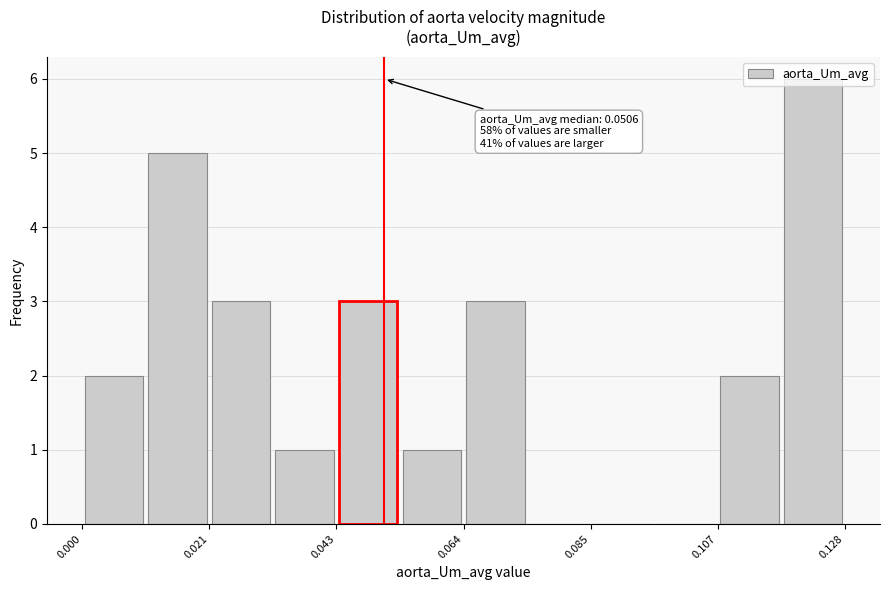

Around what value on the x-axis is the tallest bar? Give the approximate position of its centre, as read against the axis.

0.120